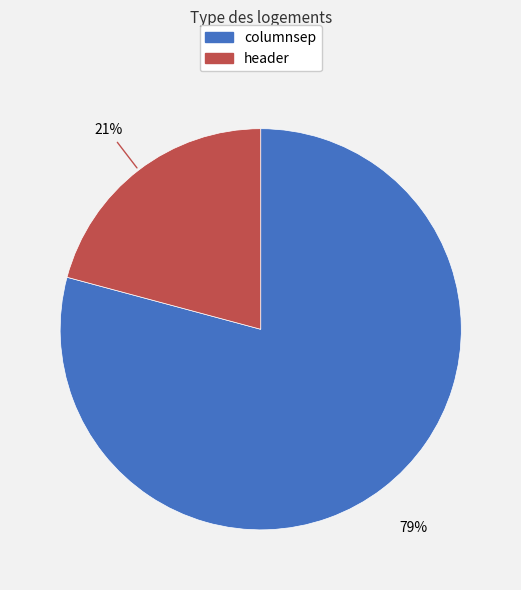

Which slice represents more than half of the pie?

columnsep